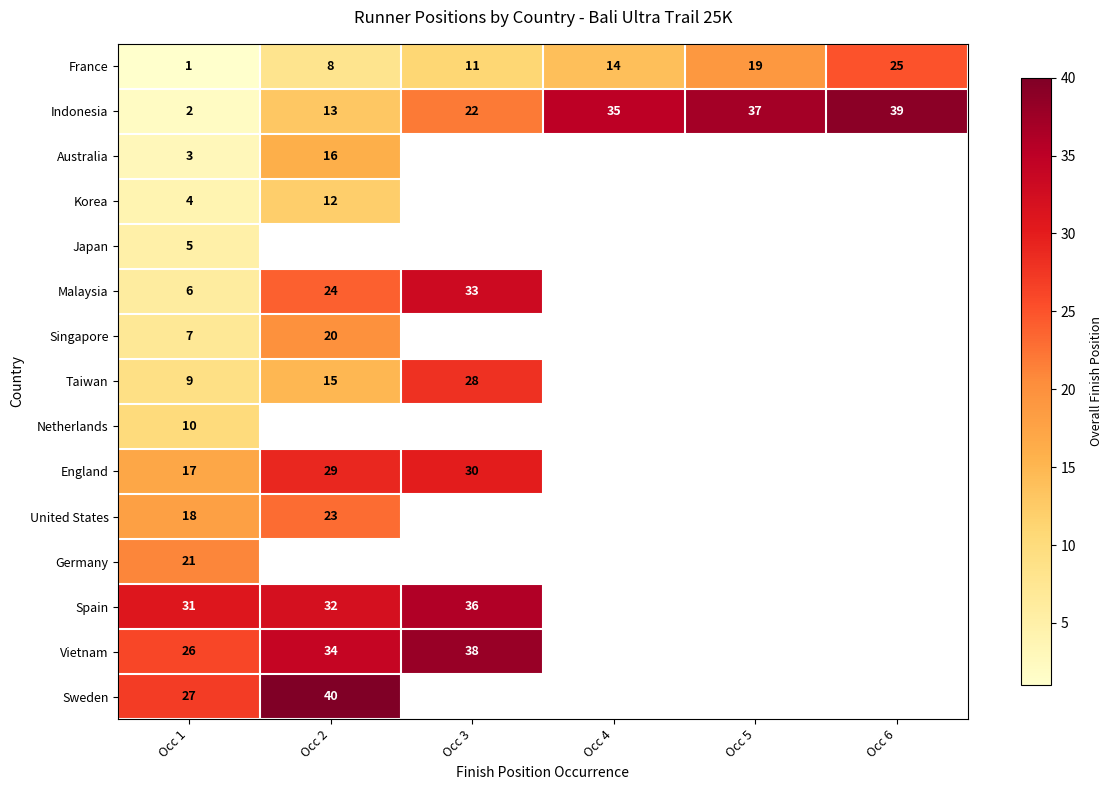

What is the sum of all France values?

78